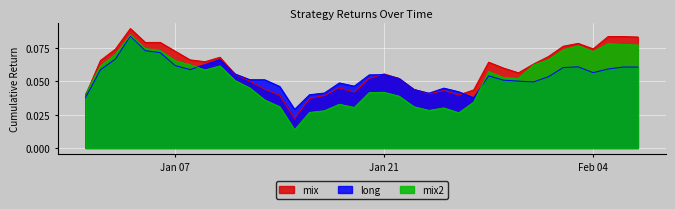

Which series ends up on top after the final intersection of mix2 and long?

mix2